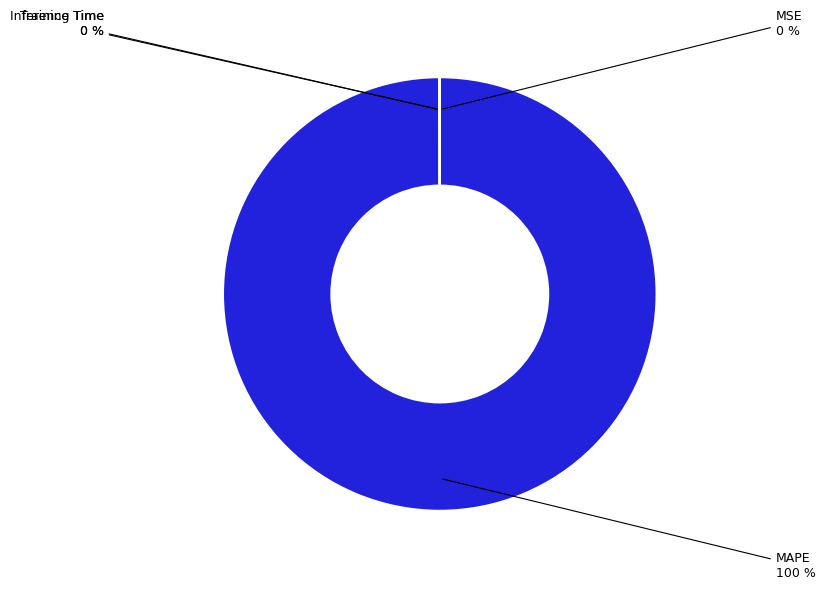

Which category has the biggest portion of the pie?

MAPE